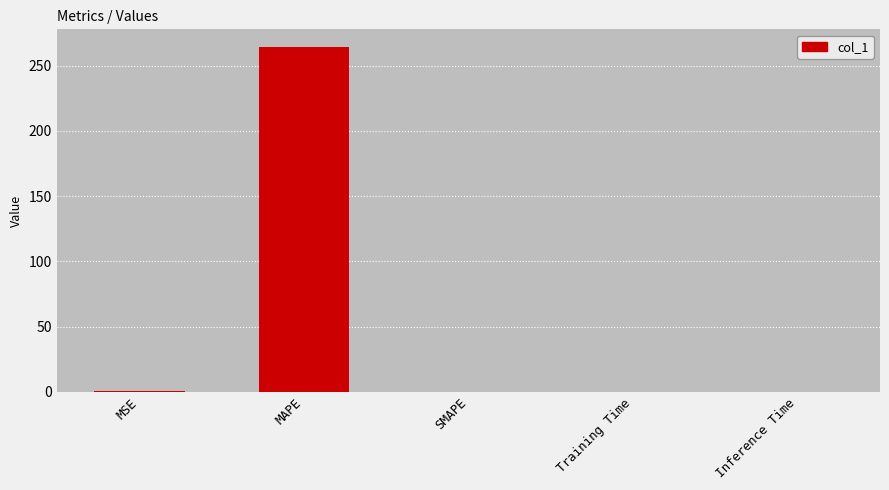

What is the change in value from MAPE to SMAPE?

-264.7